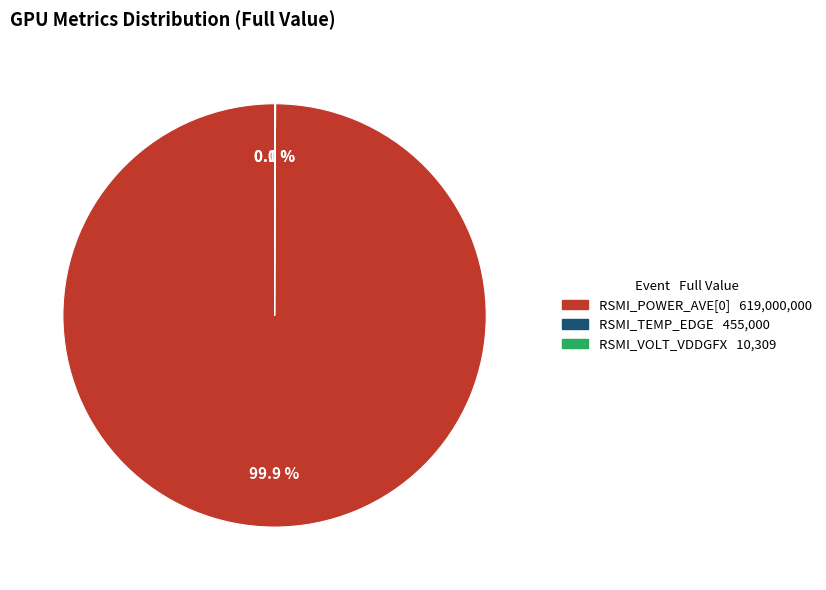

What is the majority slice?

RSMI_POWER_AVE[0]